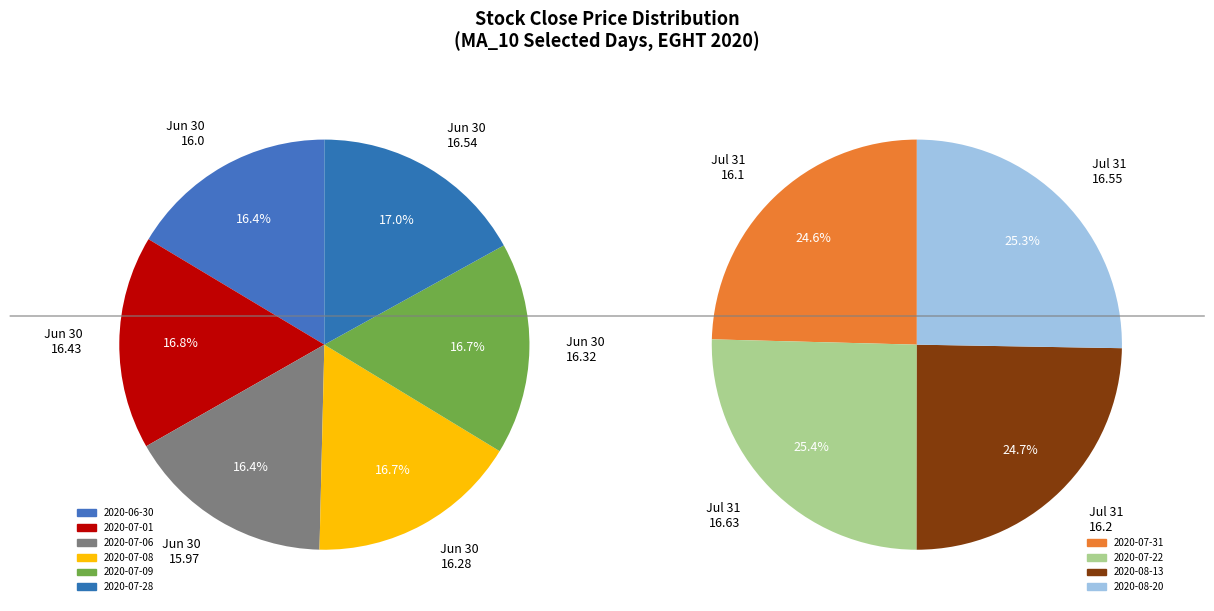

Does any single category account for the majority?

No